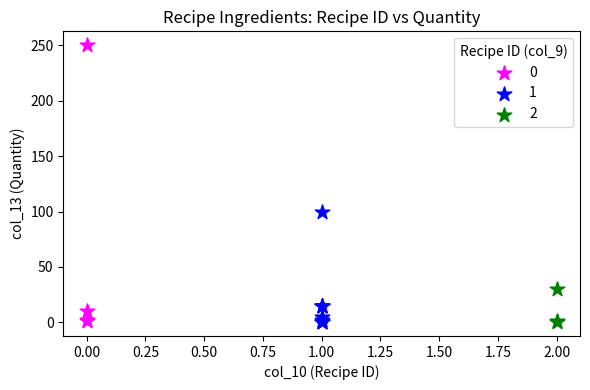

Which series reaches the maximum Y coordinate?

0